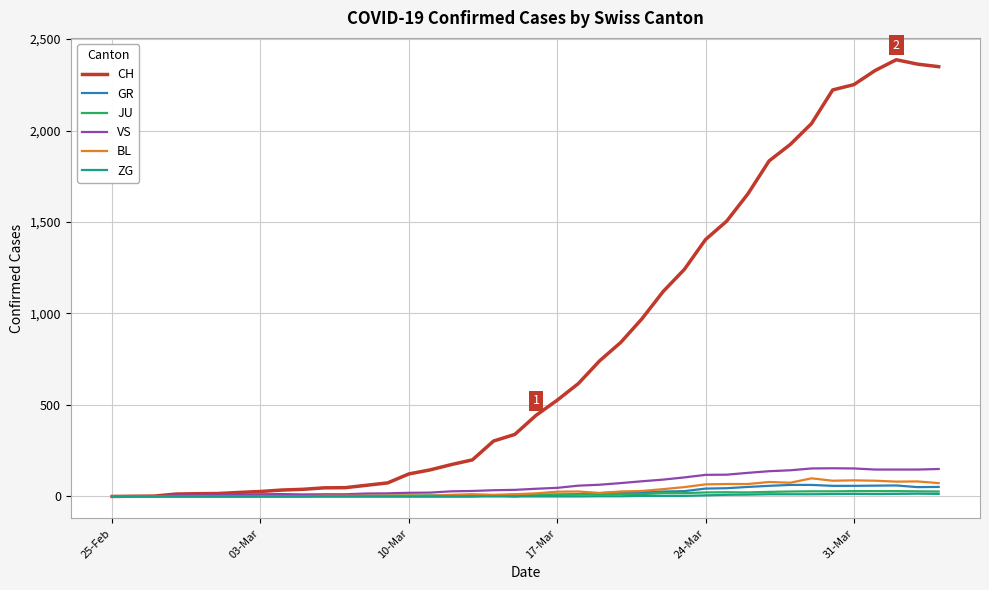

What is the highest value of the BL series?

99